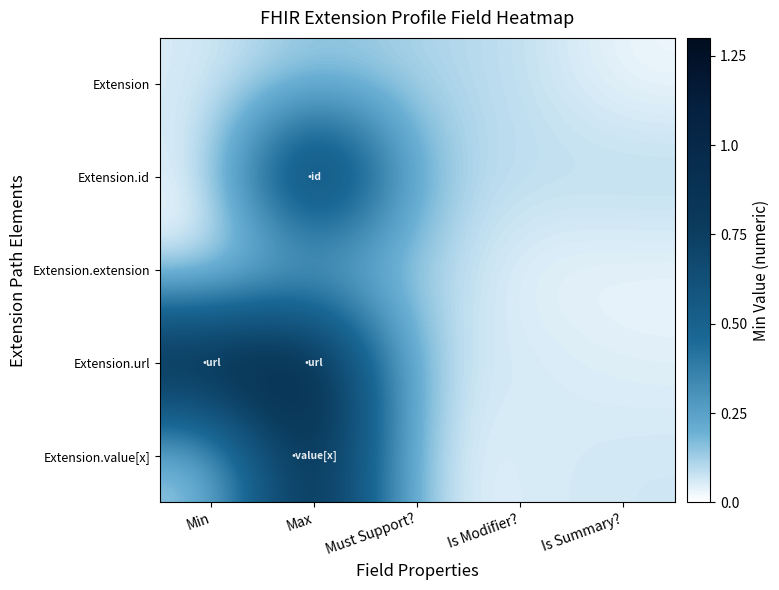

What is the greatest value displayed?

1.0